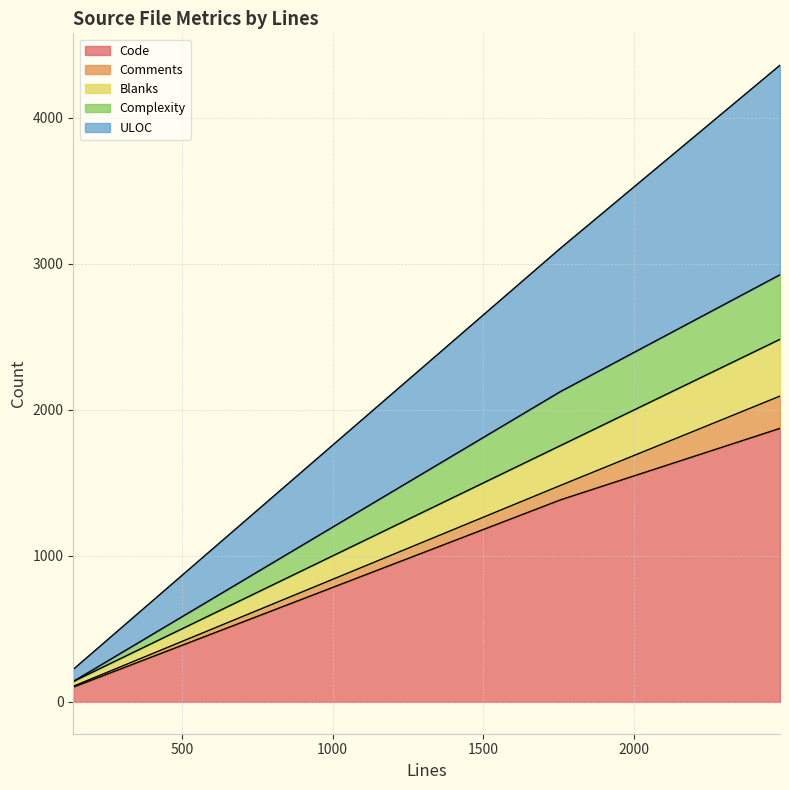

What is the highest value of the Code series?

1873